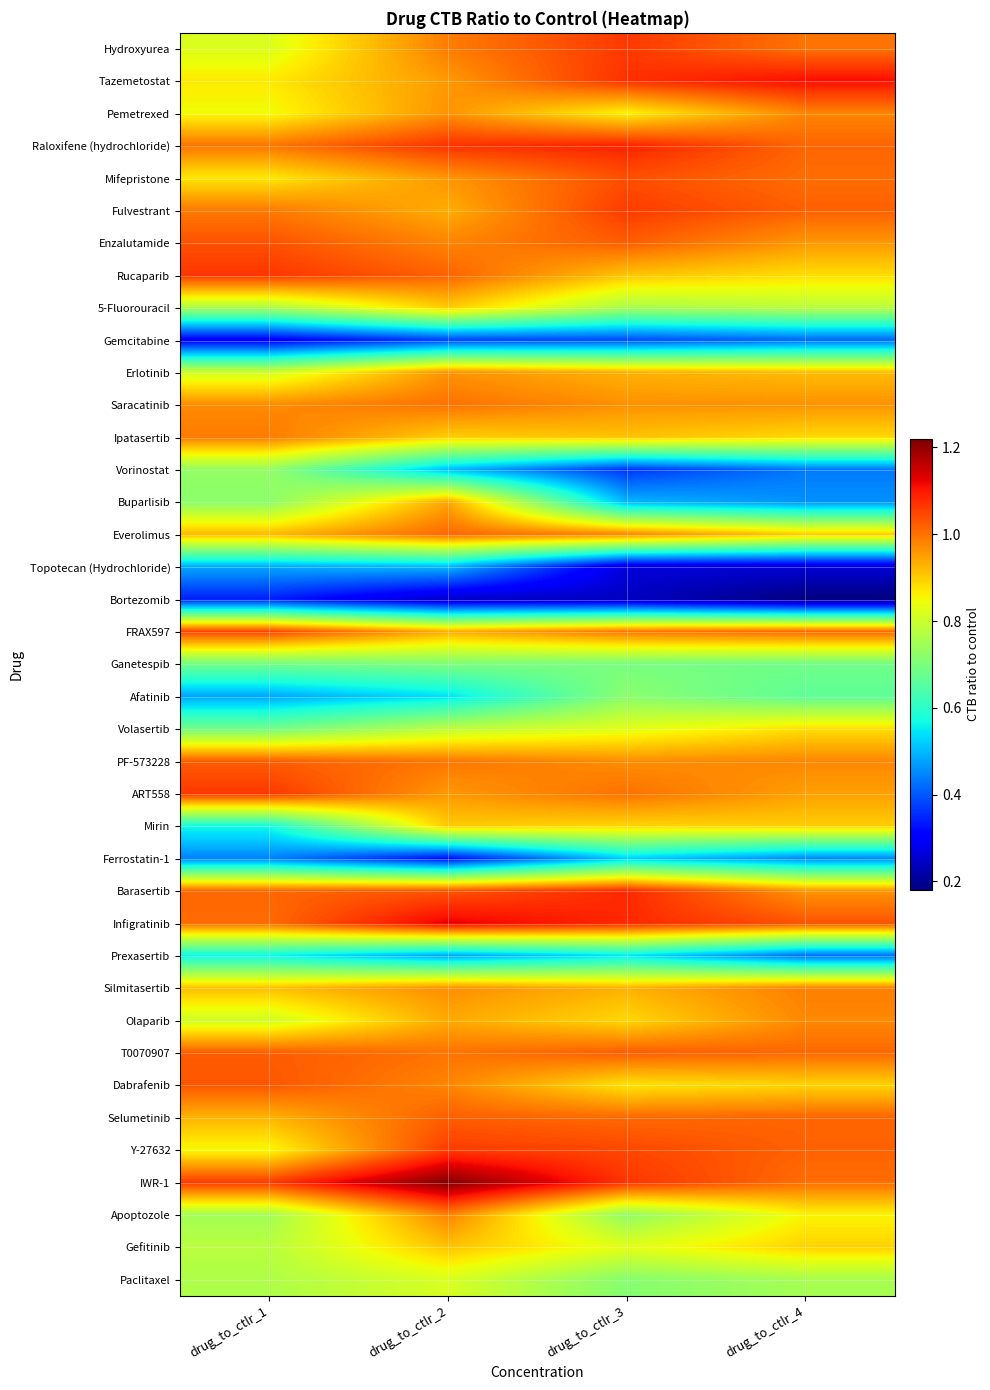

Reading right to left, extract all data points from this chart.

Hydroxyurea: drug_to_ctlr_4=1.0	drug_to_ctlr_3=1.1	drug_to_ctlr_2=1.0	drug_to_ctlr_1=0.8
Tazemetostat: drug_to_ctlr_4=1.1	drug_to_ctlr_3=1.1	drug_to_ctlr_2=1.0	drug_to_ctlr_1=0.9
Pemetrexed: drug_to_ctlr_4=1.0	drug_to_ctlr_3=0.9	drug_to_ctlr_2=1.0	drug_to_ctlr_1=0.8
Raloxifene (hydrochloride): drug_to_ctlr_4=1.0	drug_to_ctlr_3=1.1	drug_to_ctlr_2=1.1	drug_to_ctlr_1=1.0
Mifepristone: drug_to_ctlr_4=1.0	drug_to_ctlr_3=1.0	drug_to_ctlr_2=1.0	drug_to_ctlr_1=0.9
Fulvestrant: drug_to_ctlr_4=1.0	drug_to_ctlr_3=1.1	drug_to_ctlr_2=0.9	drug_to_ctlr_1=1.0
Enzalutamide: drug_to_ctlr_4=1.0	drug_to_ctlr_3=1.0	drug_to_ctlr_2=1.0	drug_to_ctlr_1=1.0
Rucaparib: drug_to_ctlr_4=0.9	drug_to_ctlr_3=0.9	drug_to_ctlr_2=1.0	drug_to_ctlr_1=1.1
5-Fluorouracil: drug_to_ctlr_4=0.8	drug_to_ctlr_3=0.8	drug_to_ctlr_2=0.9	drug_to_ctlr_1=0.8
Gemcitabine: drug_to_ctlr_4=0.4	drug_to_ctlr_3=0.4	drug_to_ctlr_2=0.4	drug_to_ctlr_1=0.3
Erlotinib: drug_to_ctlr_4=0.9	drug_to_ctlr_3=0.9	drug_to_ctlr_2=1.0	drug_to_ctlr_1=0.8
Saracatinib: drug_to_ctlr_4=1.0	drug_to_ctlr_3=1.0	drug_to_ctlr_2=1.0	drug_to_ctlr_1=1.0
Ipatasertib: drug_to_ctlr_4=0.9	drug_to_ctlr_3=0.9	drug_to_ctlr_2=0.9	drug_to_ctlr_1=1.0
Vorinostat: drug_to_ctlr_4=0.4	drug_to_ctlr_3=0.4	drug_to_ctlr_2=0.5	drug_to_ctlr_1=0.7
Buparlisib: drug_to_ctlr_4=0.5	drug_to_ctlr_3=0.5	drug_to_ctlr_2=0.9	drug_to_ctlr_1=0.7
Everolimus: drug_to_ctlr_4=0.9	drug_to_ctlr_3=1.0	drug_to_ctlr_2=1.0	drug_to_ctlr_1=0.9
Topotecan (Hydrochloride): drug_to_ctlr_4=0.3	drug_to_ctlr_3=0.3	drug_to_ctlr_2=0.5	drug_to_ctlr_1=0.5
Bortezomib: drug_to_ctlr_4=0.2	drug_to_ctlr_3=0.2	drug_to_ctlr_2=0.2	drug_to_ctlr_1=0.3
FRAX597: drug_to_ctlr_4=1.0	drug_to_ctlr_3=1.0	drug_to_ctlr_2=0.9	drug_to_ctlr_1=1.1
Ganetespib: drug_to_ctlr_4=0.7	drug_to_ctlr_3=0.7	drug_to_ctlr_2=0.7	drug_to_ctlr_1=0.7
Afatinib: drug_to_ctlr_4=0.7	drug_to_ctlr_3=0.7	drug_to_ctlr_2=0.5	drug_to_ctlr_1=0.5
Volasertib: drug_to_ctlr_4=0.9	drug_to_ctlr_3=0.8	drug_to_ctlr_2=0.8	drug_to_ctlr_1=0.7
PF-573228: drug_to_ctlr_4=1.0	drug_to_ctlr_3=1.0	drug_to_ctlr_2=1.0	drug_to_ctlr_1=1.0
ART558: drug_to_ctlr_4=0.9	drug_to_ctlr_3=1.0	drug_to_ctlr_2=1.0	drug_to_ctlr_1=1.1
Mirin: drug_to_ctlr_4=0.9	drug_to_ctlr_3=0.9	drug_to_ctlr_2=0.9	drug_to_ctlr_1=0.6
Ferrostatin-1: drug_to_ctlr_4=0.5	drug_to_ctlr_3=0.5	drug_to_ctlr_2=0.3	drug_to_ctlr_1=0.4
Barasertib: drug_to_ctlr_4=1.0	drug_to_ctlr_3=1.1	drug_to_ctlr_2=1.0	drug_to_ctlr_1=1.0
Infigratinib: drug_to_ctlr_4=1.0	drug_to_ctlr_3=1.1	drug_to_ctlr_2=1.1	drug_to_ctlr_1=1.0
Prexasertib: drug_to_ctlr_4=0.4	drug_to_ctlr_3=0.5	drug_to_ctlr_2=0.5	drug_to_ctlr_1=0.6
Silmitasertib: drug_to_ctlr_4=1.0	drug_to_ctlr_3=0.9	drug_to_ctlr_2=1.0	drug_to_ctlr_1=0.9
Olaparib: drug_to_ctlr_4=1.0	drug_to_ctlr_3=0.9	drug_to_ctlr_2=0.9	drug_to_ctlr_1=0.8
T0070907: drug_to_ctlr_4=1.0	drug_to_ctlr_3=1.0	drug_to_ctlr_2=1.0	drug_to_ctlr_1=1.0
Dabrafenib: drug_to_ctlr_4=0.9	drug_to_ctlr_3=0.9	drug_to_ctlr_2=1.0	drug_to_ctlr_1=1.0
Selumetinib: drug_to_ctlr_4=1.0	drug_to_ctlr_3=1.0	drug_to_ctlr_2=1.0	drug_to_ctlr_1=0.9
Y-27632: drug_to_ctlr_4=1.0	drug_to_ctlr_3=1.0	drug_to_ctlr_2=1.1	drug_to_ctlr_1=0.9
IWR-1: drug_to_ctlr_4=1.0	drug_to_ctlr_3=1.1	drug_to_ctlr_2=1.2	drug_to_ctlr_1=1.1
Apoptozole: drug_to_ctlr_4=0.9	drug_to_ctlr_3=0.7	drug_to_ctlr_2=1.0	drug_to_ctlr_1=0.7
Gefitinib: drug_to_ctlr_4=0.9	drug_to_ctlr_3=0.8	drug_to_ctlr_2=0.9	drug_to_ctlr_1=0.8
Paclitaxel: drug_to_ctlr_4=0.8	drug_to_ctlr_3=0.7	drug_to_ctlr_2=0.8	drug_to_ctlr_1=0.8